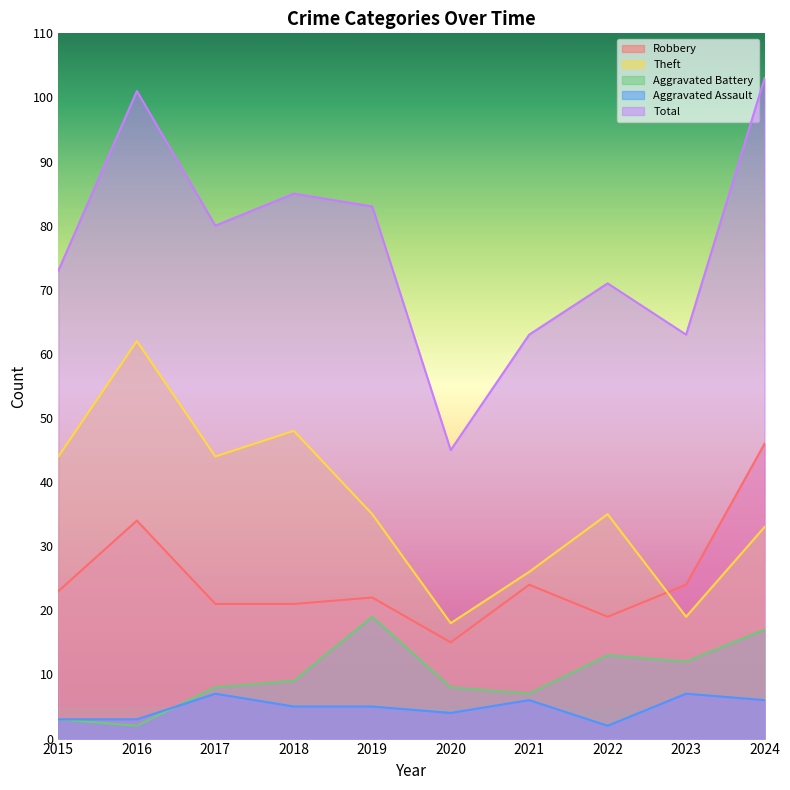

Does the chart display data point markers on the line(s)?

No